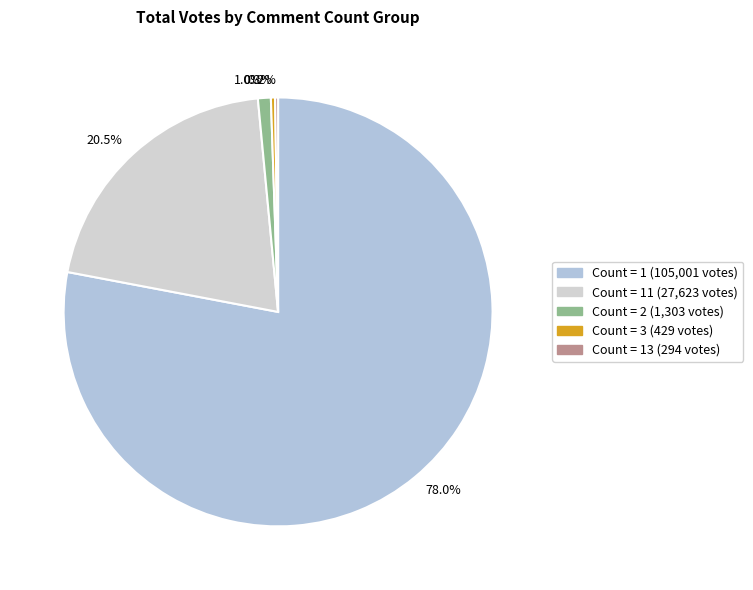

Which category has the biggest portion of the pie?

78.0%